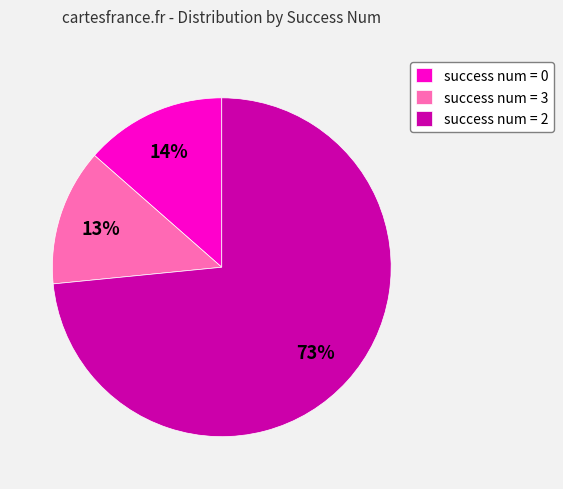

Is it true that success num = 3 is 1% of the pie?

False